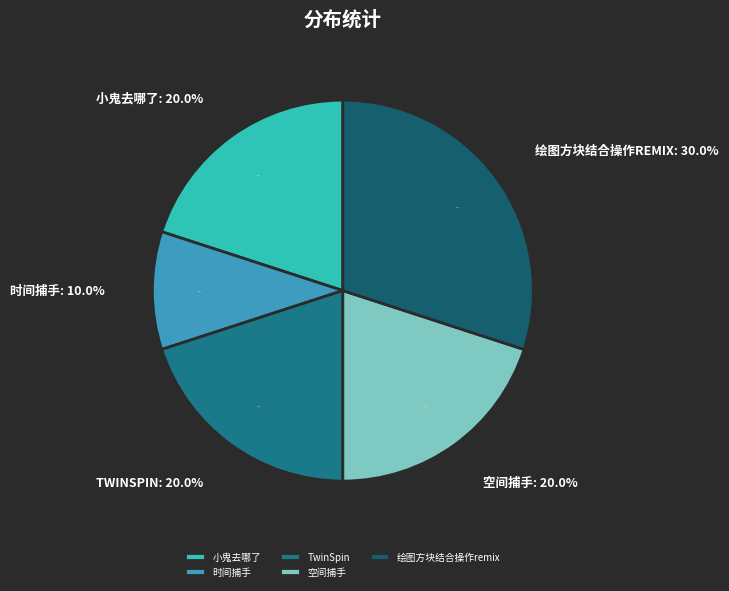

To the nearest percent, what percentage of the pie is 绘图方块结合操作remix?

30%